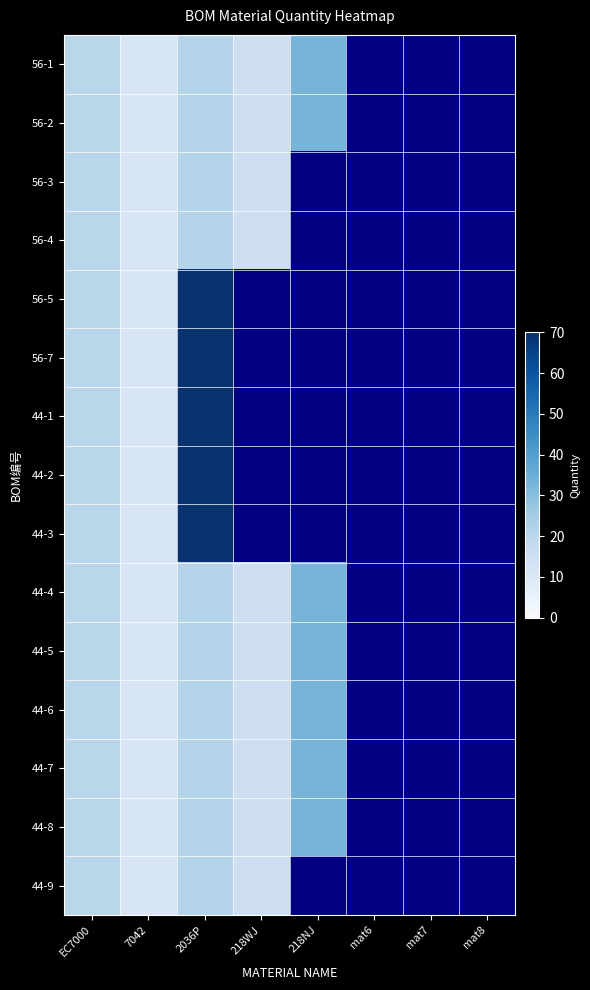

The 44-6 series shows 52.3 at 218NJ. True or false?

False